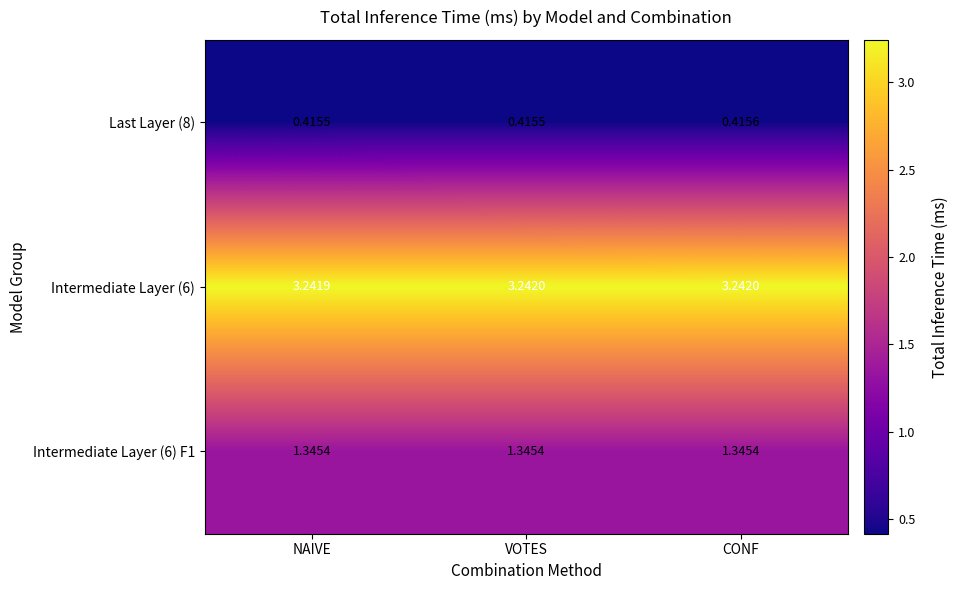

At which category is the sum across all series the highest?

CONF